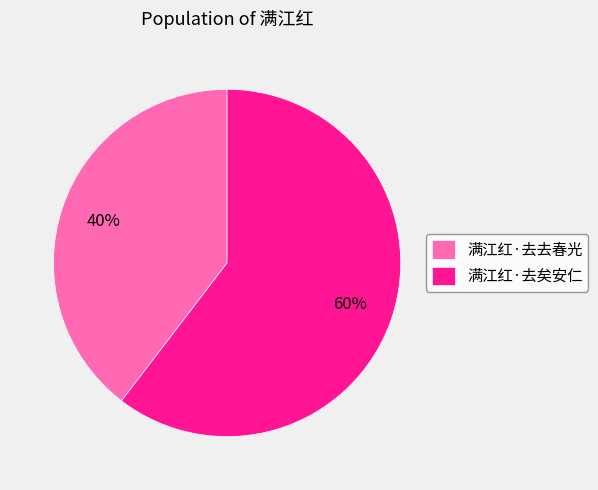

What is the ratio of the value at 满江红·去去春光 to the value at 满江红·去矣安仁?

0.7